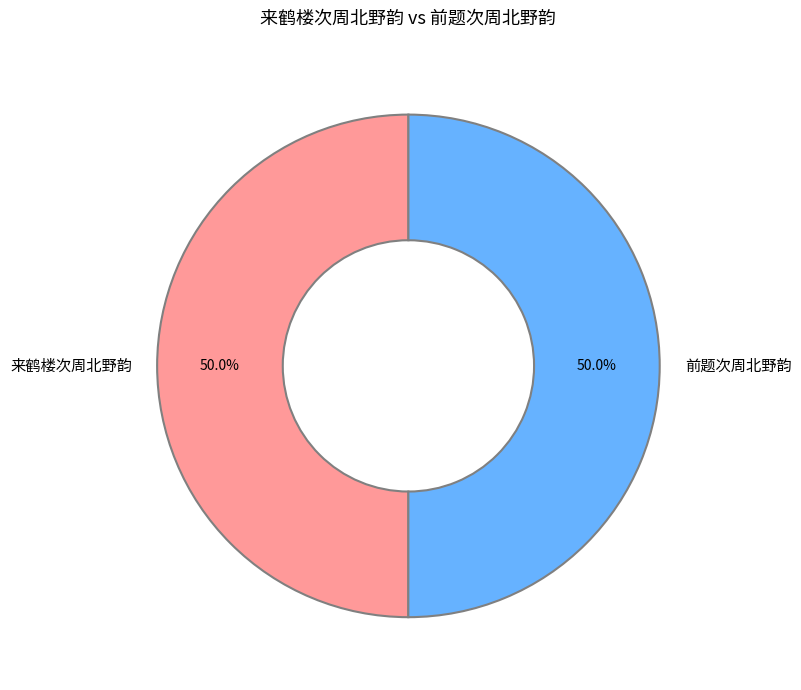

Approximately how many times larger is the value at 前题次周北野韵 compared to 来鹤楼次周北野韵?

1.0